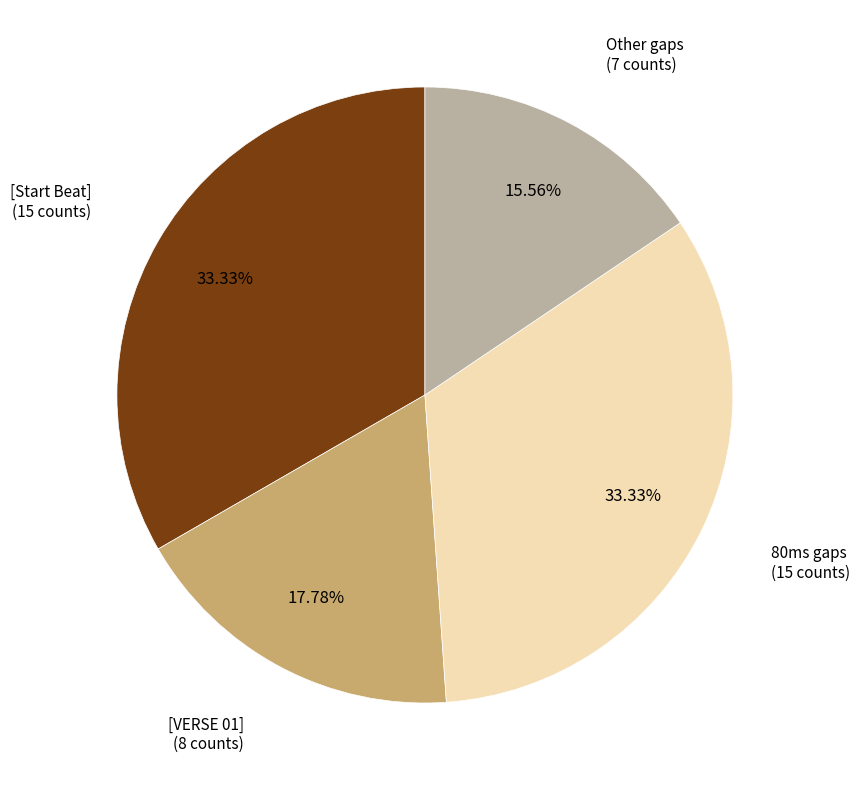

Do [VERSE 01] and [Start Beat] together represent more than half of the pie?

Yes